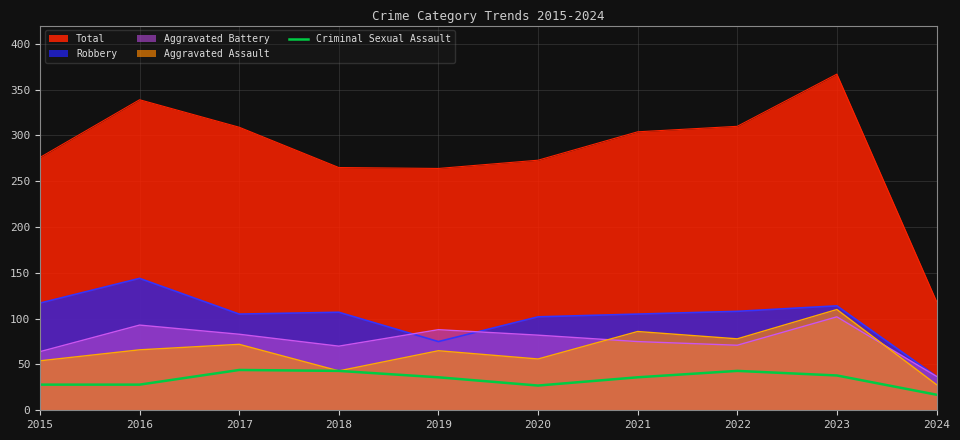

True or false: Robbery and Criminal Sexual Assault intersect in this chart.

False